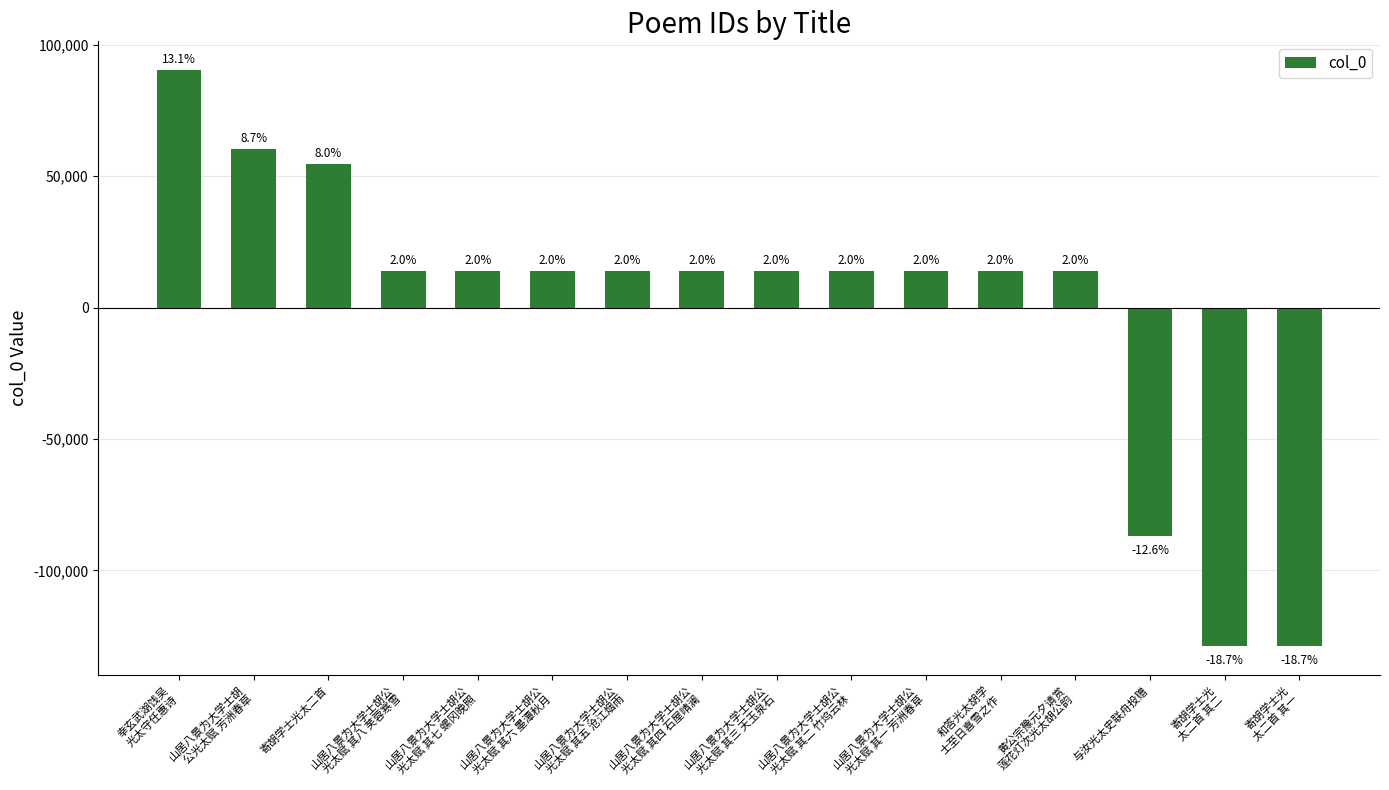

Where is the data nearest to the value -19228?

黄公宗豫元夕请赏
莲花灯次光太胡公韵